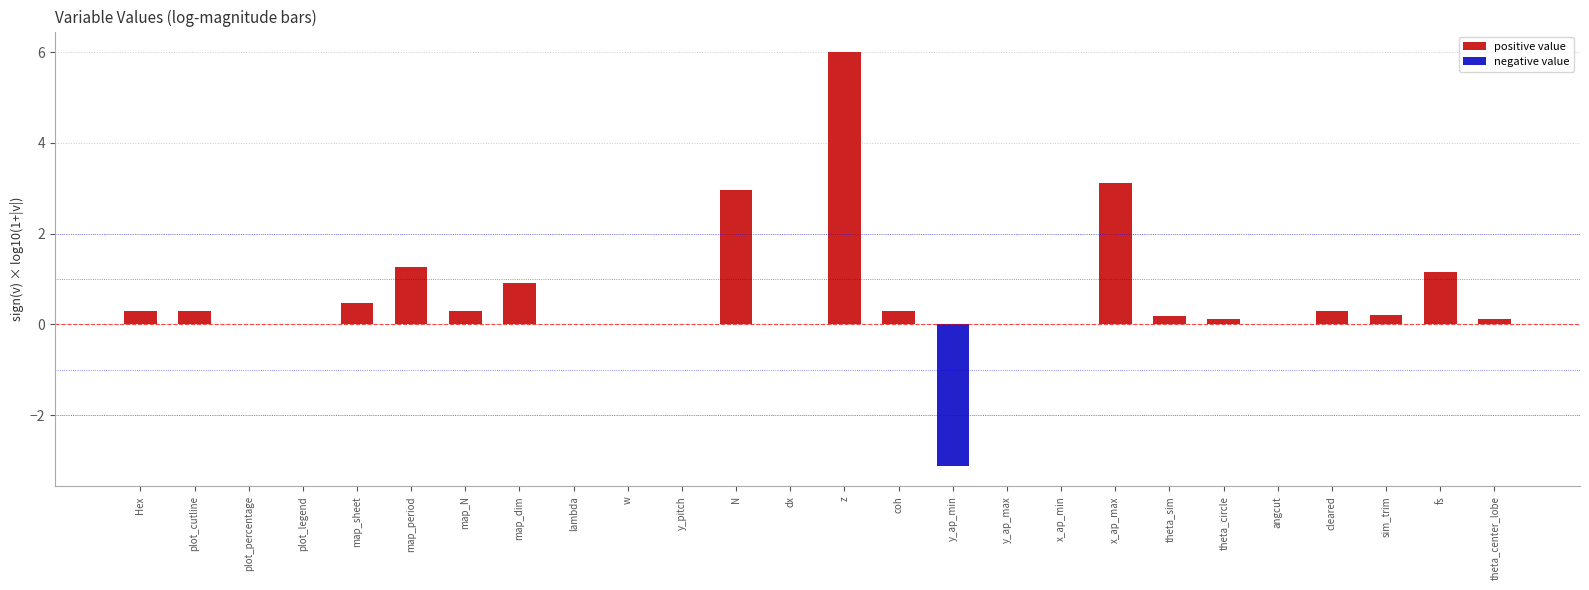

What is the sum of the values at map_period and plot_legend?

1.3